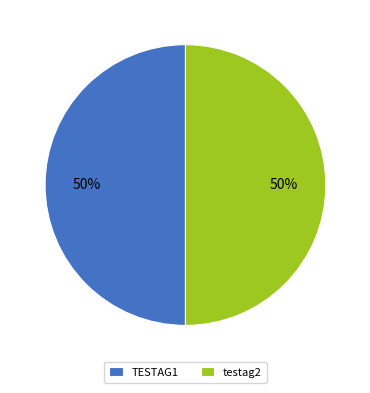

Is it true that TESTAG1 is 44% of the pie?

False